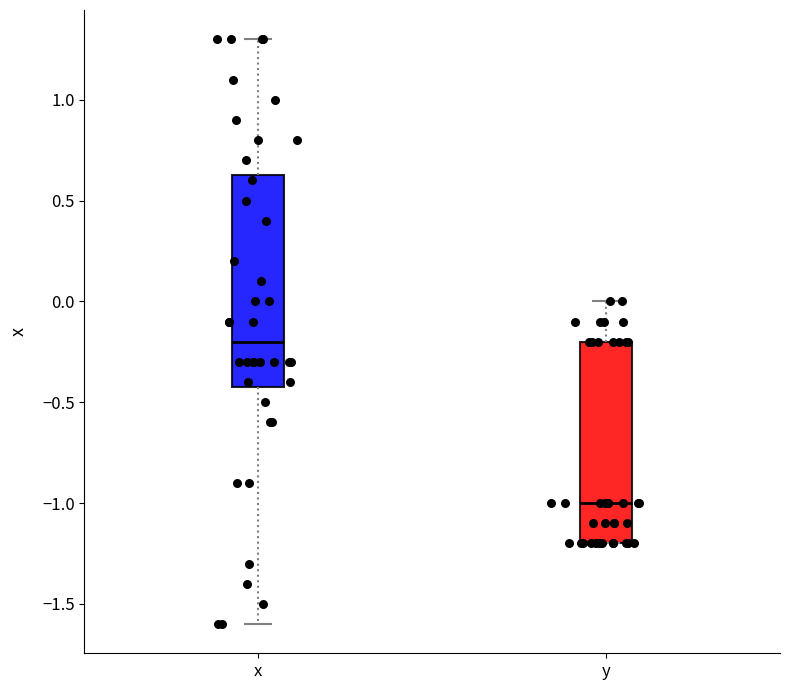

Which box's median line is the highest?

x